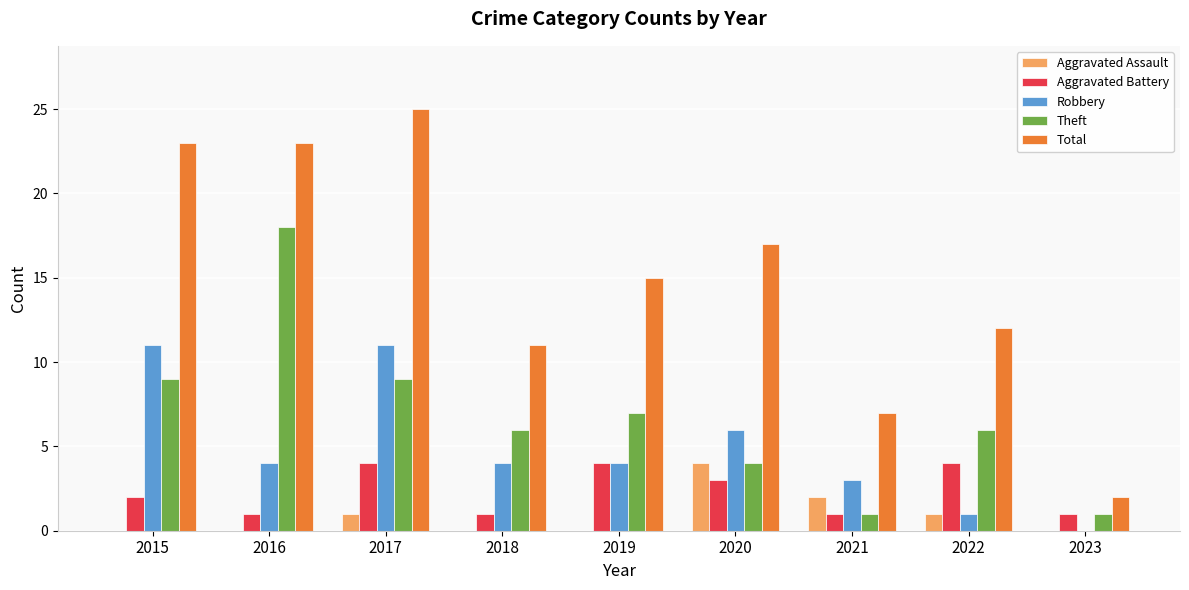

Are the bars grouped side by side (vs. stacked)?

Yes